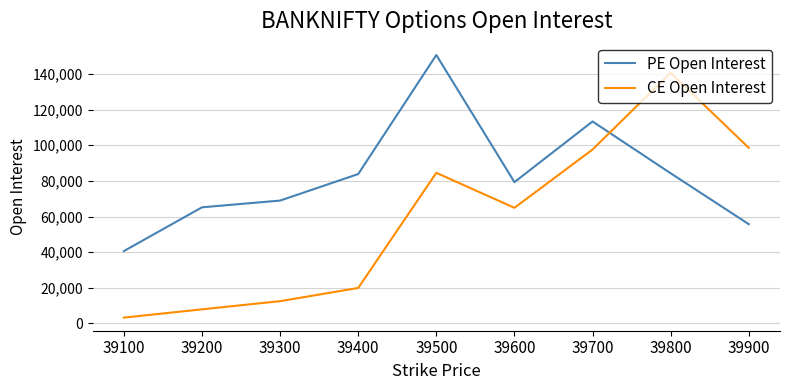

Which series changed the most between 39300 and 39400?

PE Open Interest